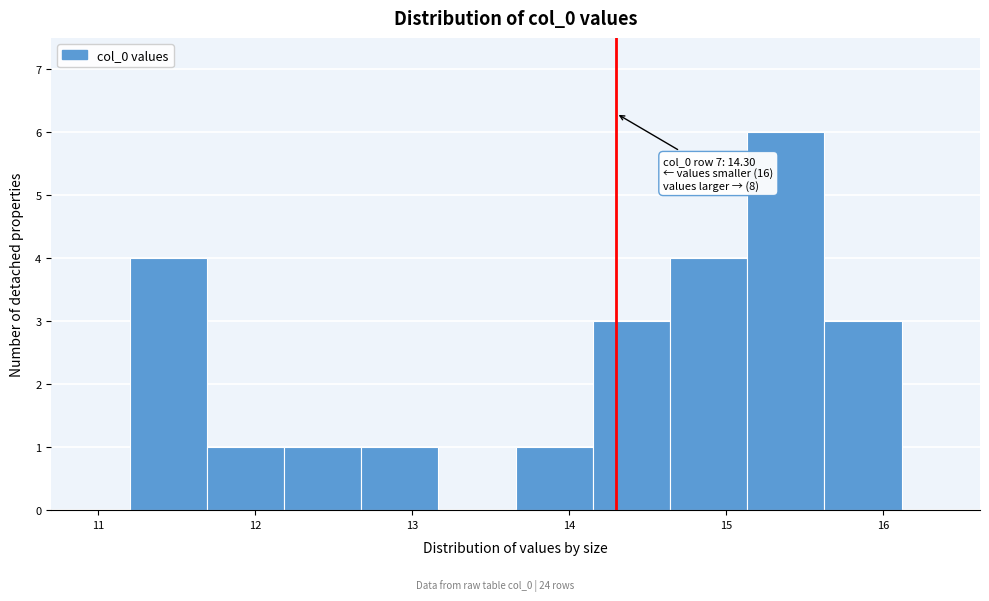

Over which range of the x-axis is the bar tallest?

15.1 to 15.6